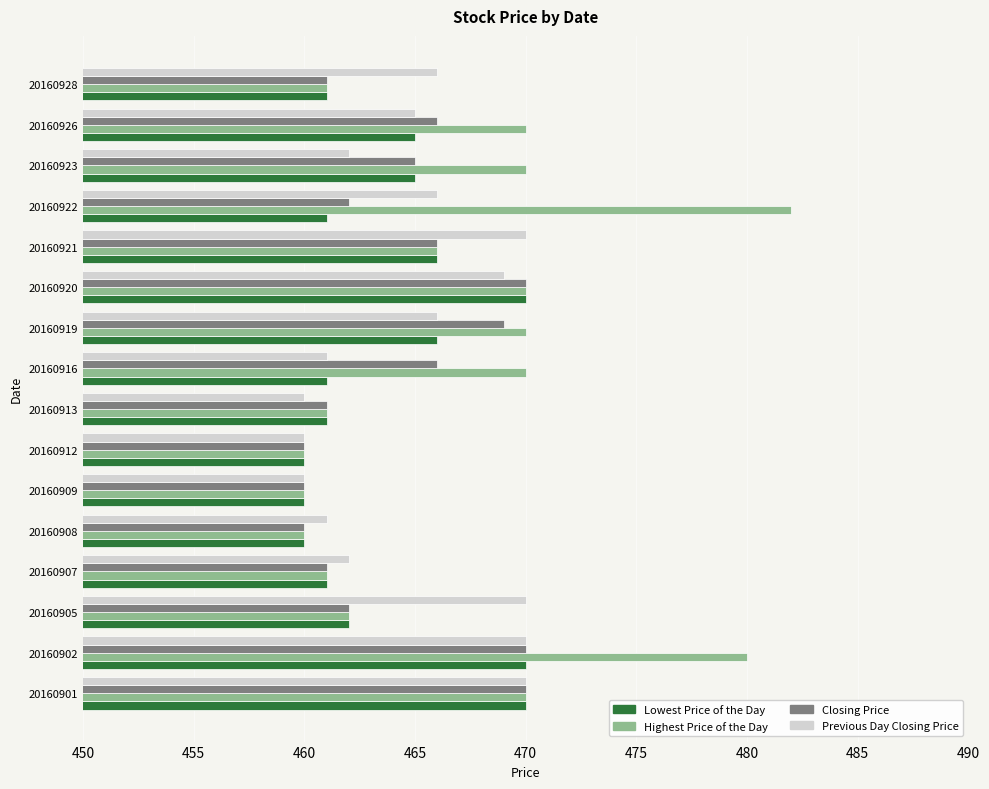

Which series changed the most between 20160912 and 20160916?

Highest Price of the Day